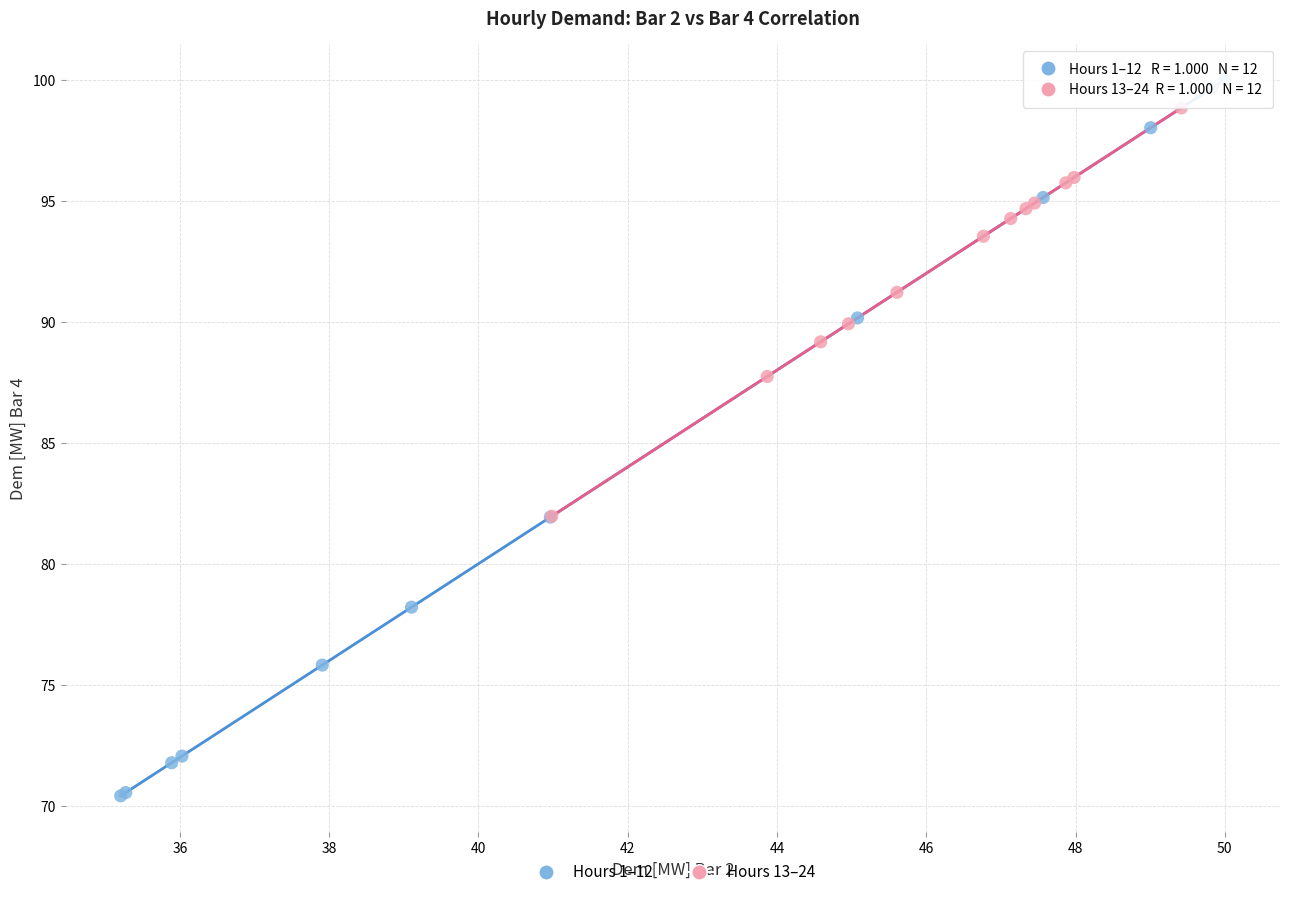

Which series has the largest Y range (max minus min)?

Hours 1–12